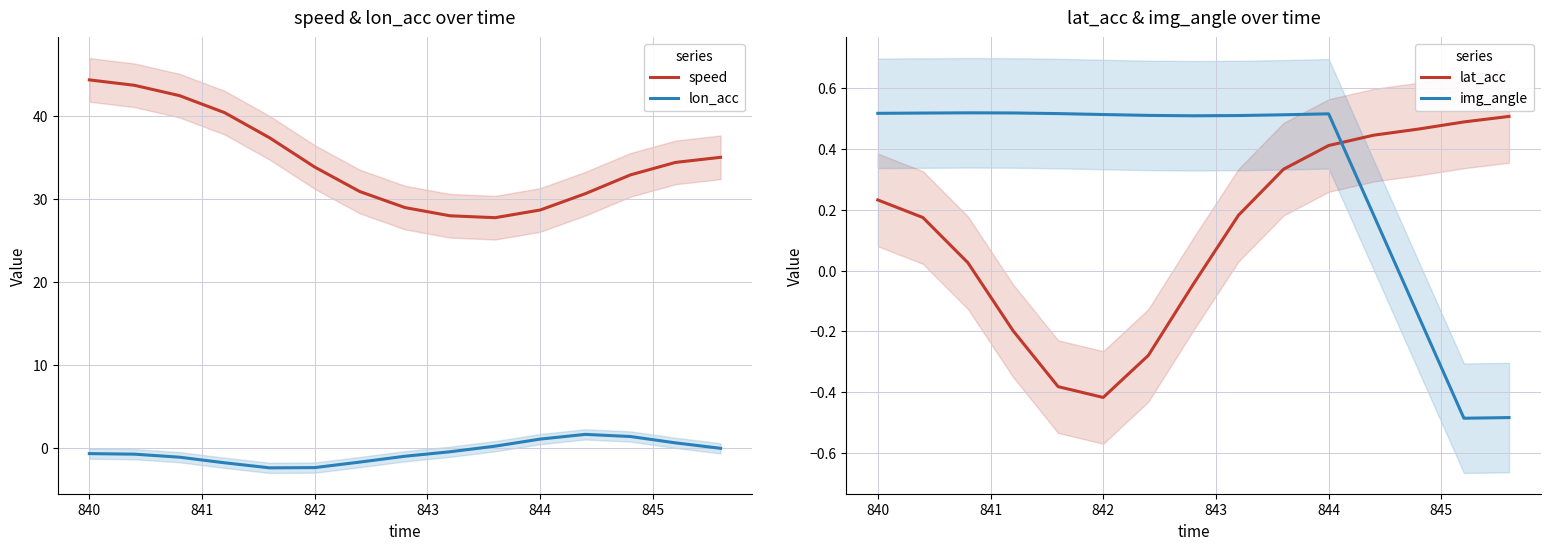

What is the minimum value for lon_acc?

-2.4